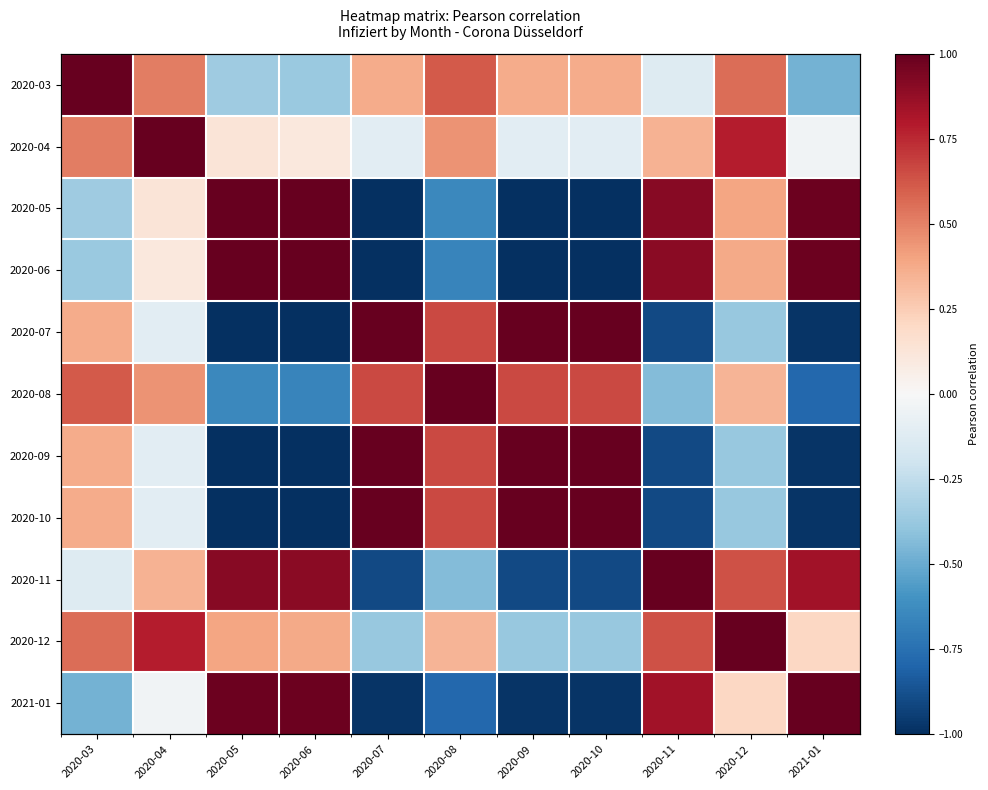

What is the difference between the second highest and second lowest values in the 2020-03 series?

1.0